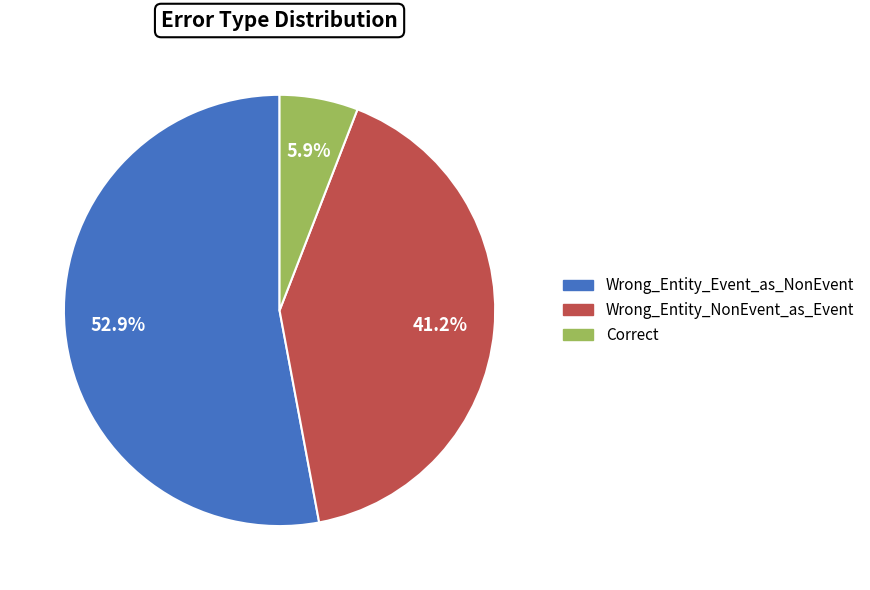

To the nearest percent, what percentage of the pie is Wrong_Entity_NonEvent_as_Event?

41%